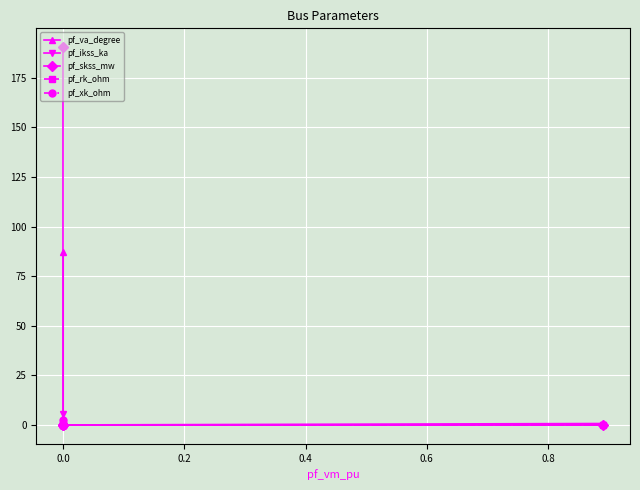

What is the sum of all pf_rk_ohm values?

0.1